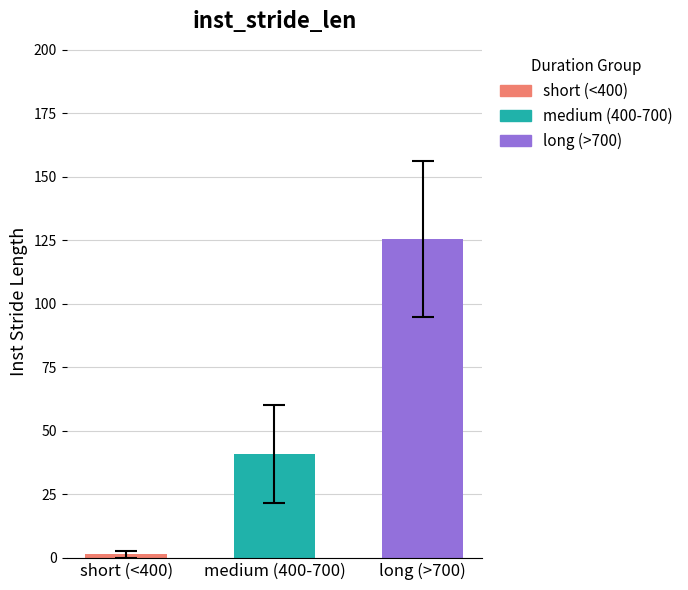

The chart shows a value of 40.9 at medium (400-700). True or false?

True